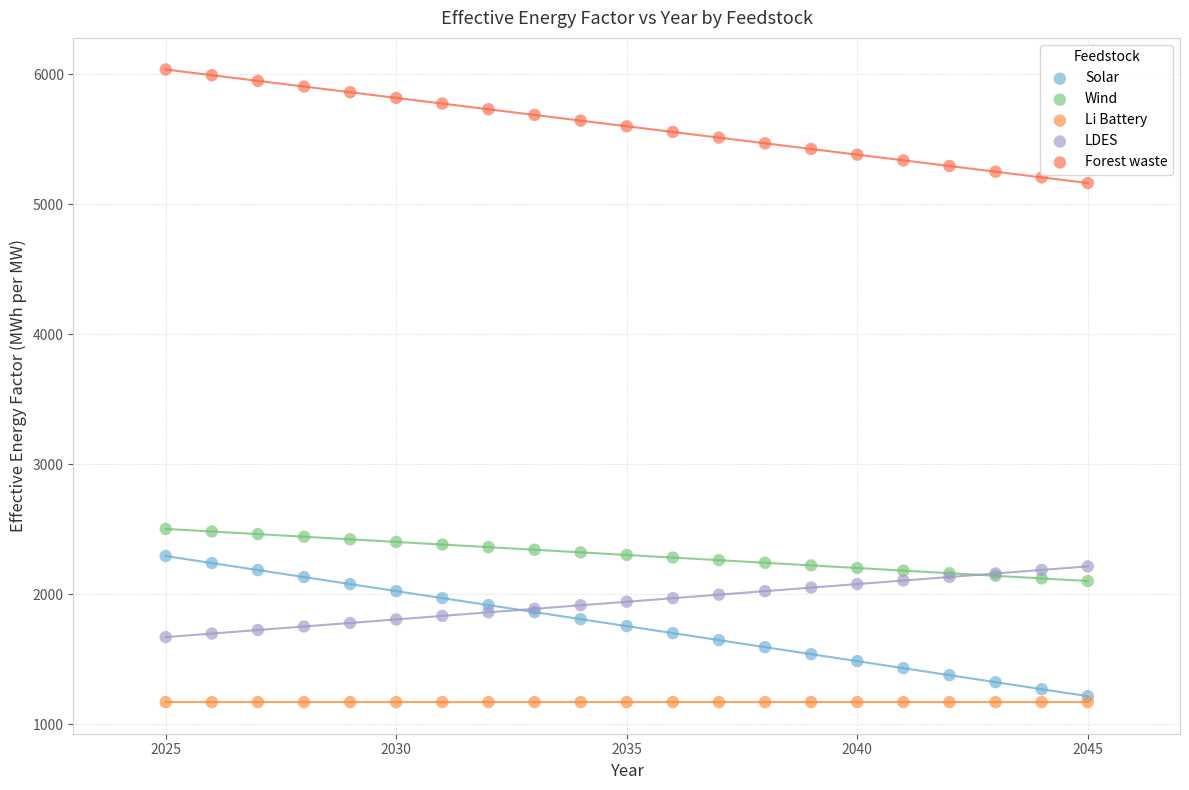

What are all the series names shown in the legend?

Solar, Wind, Li Battery, LDES, Forest waste